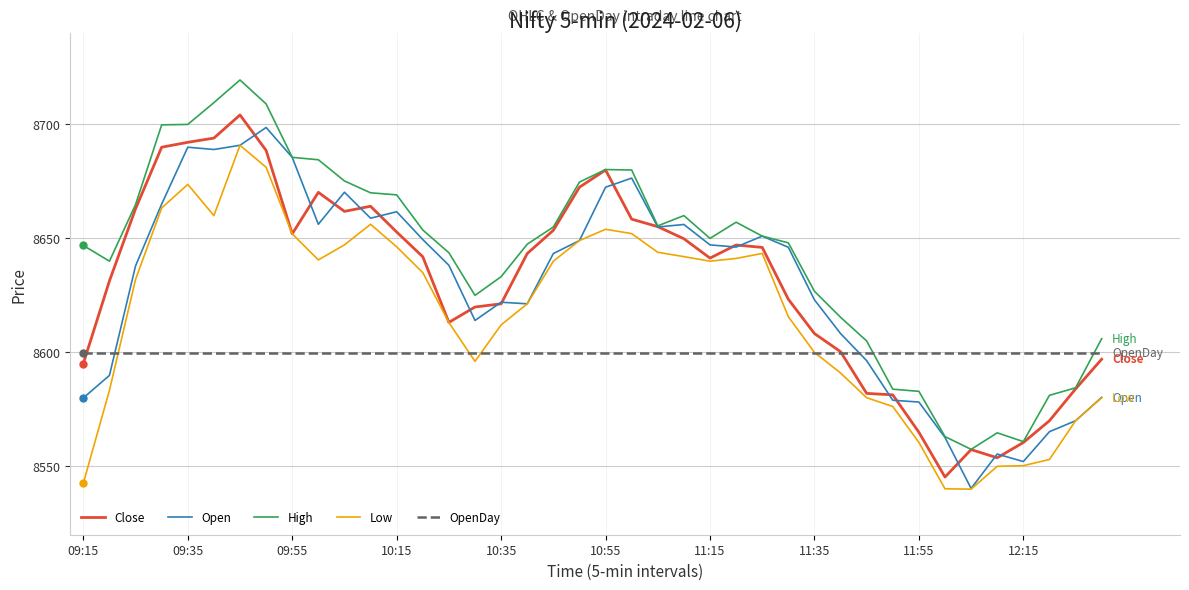

What is the minimum value for Open?

8540.3